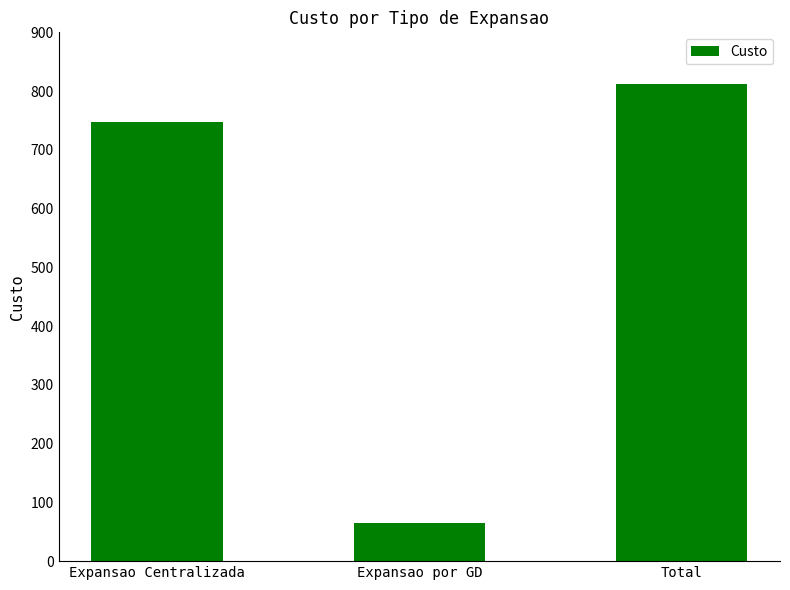

Is it true that the value at Expansao Centralizada is 747?

True